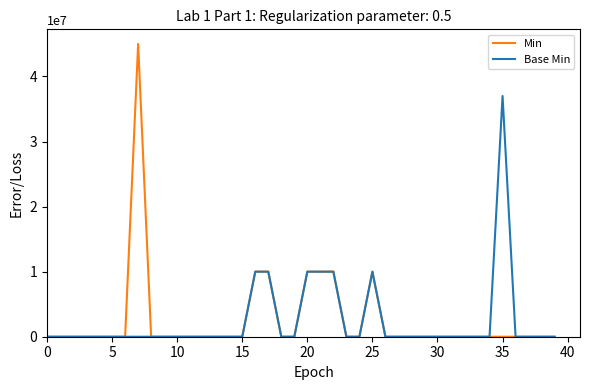

Which series has the largest range (max minus min)?

Min